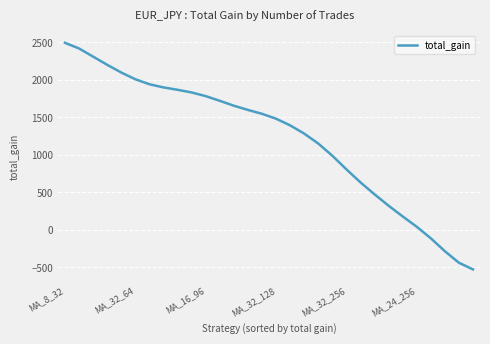

How many distinct data groups are displayed?

1